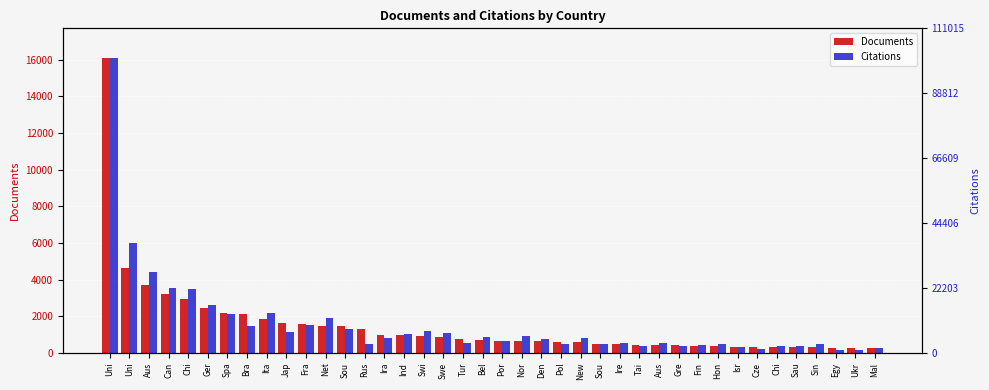

What is the sum of the Documents values at New and Swe?

1441.0